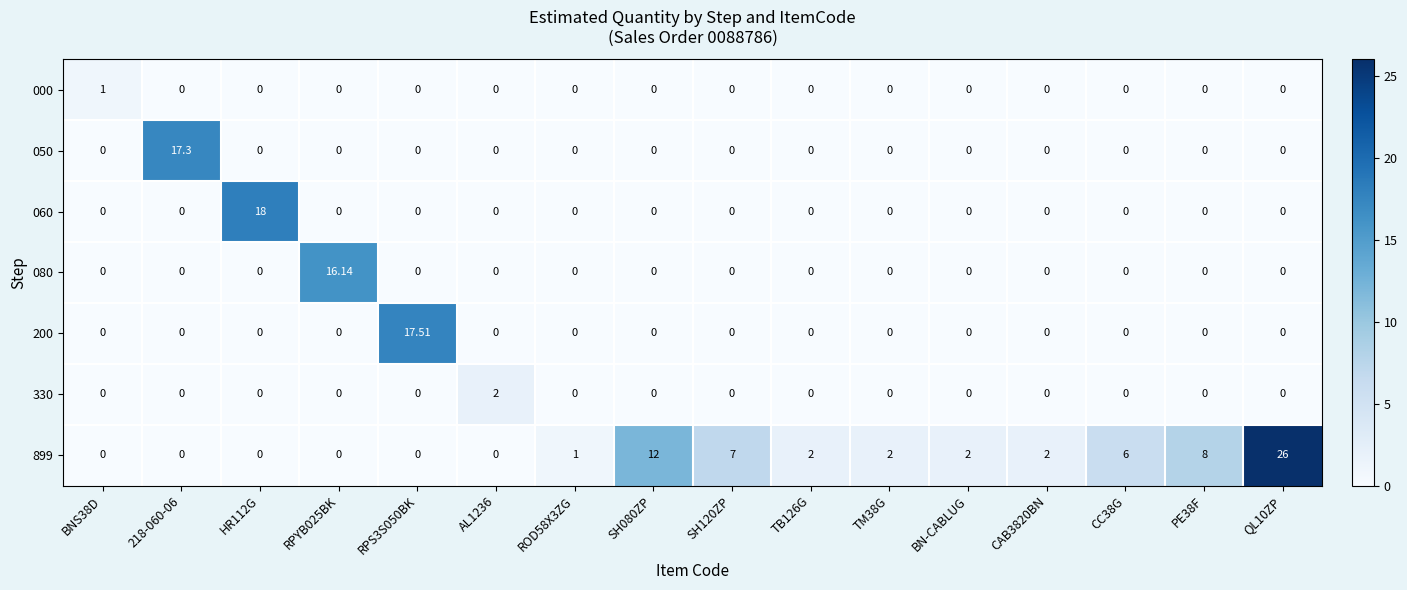

At which category does the chart reach its minimum across all series?

218-060-06